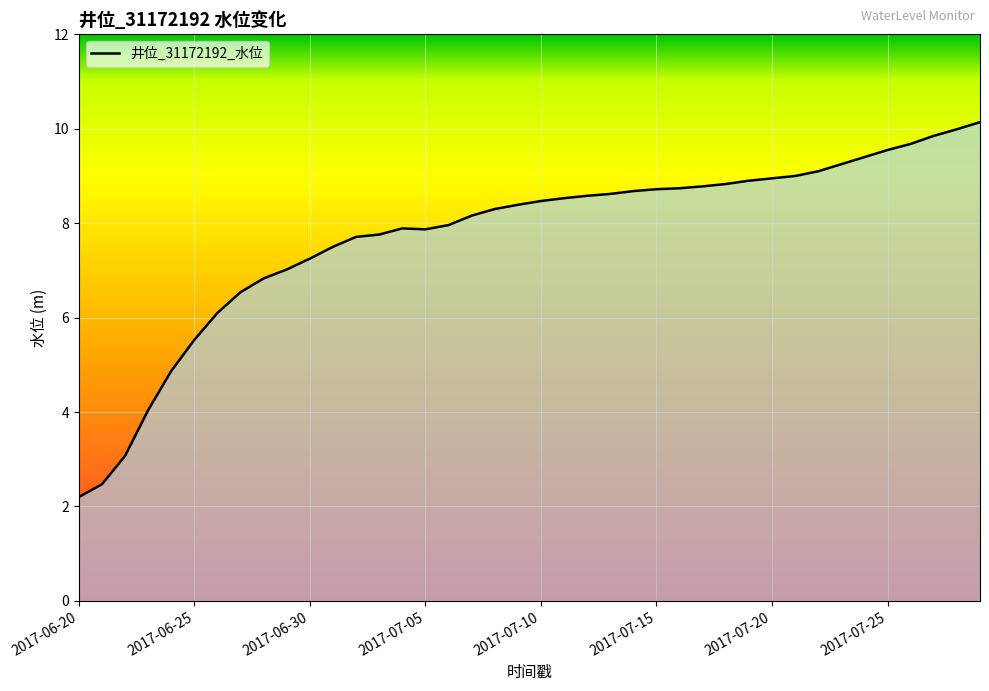

What is the minimum value shown in the chart?

2.2